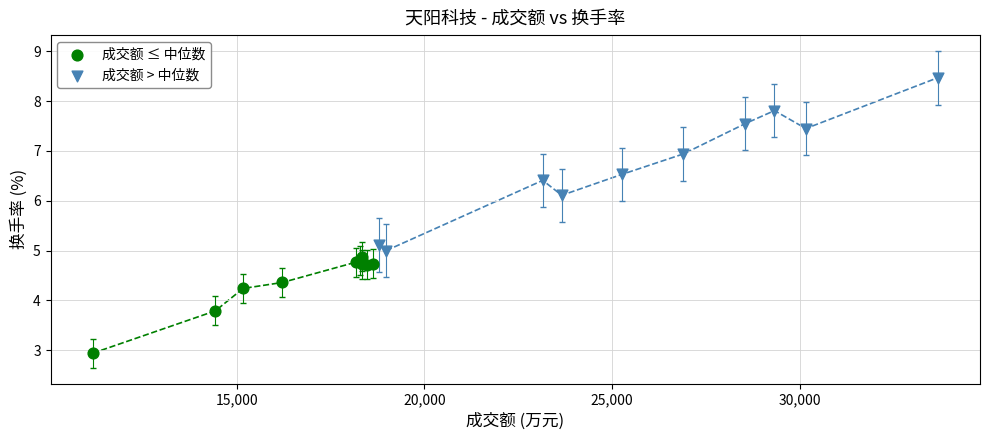

Which series contains the lowest Y value?

成交额 ≤ 中位数